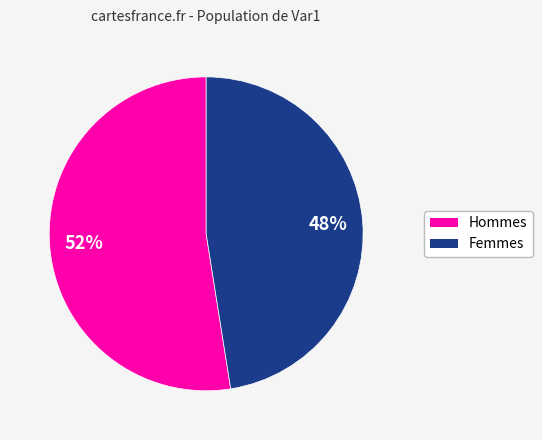

Which has a higher value, Femmes or Hommes?

Hommes